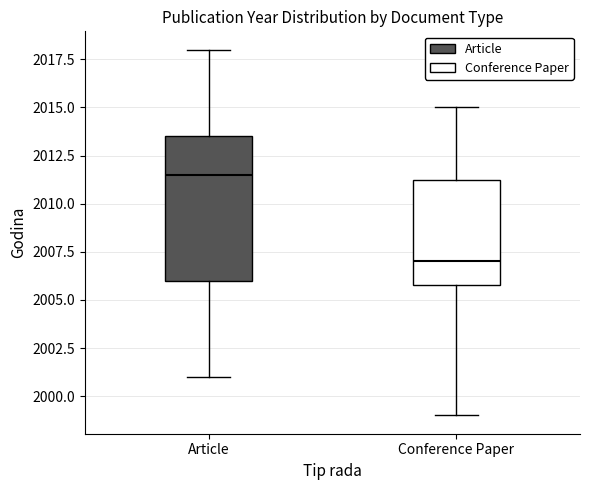

Reading left to right, transcribe this box plot: for each box, give where its median line is, the range the box spans, and where its two whiskers end, as read against the y-axis. The values are not printed on the chart, so give them approximately, as read against the axis.

Article: median 2011.5, box 2006.0 to 2013.5, whiskers 2001.0 to 2018.0
Conference Paper: median 2007.0, box 2006.0 to 2011.5, whiskers 1999.0 to 2015.0